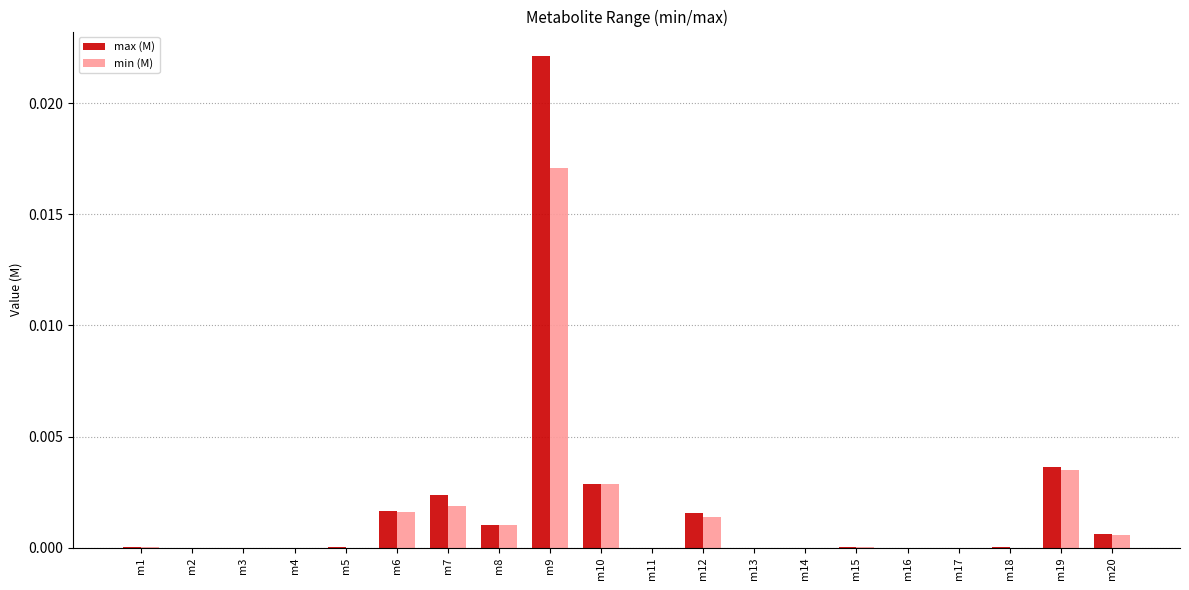

How many groups of bars are there?

20